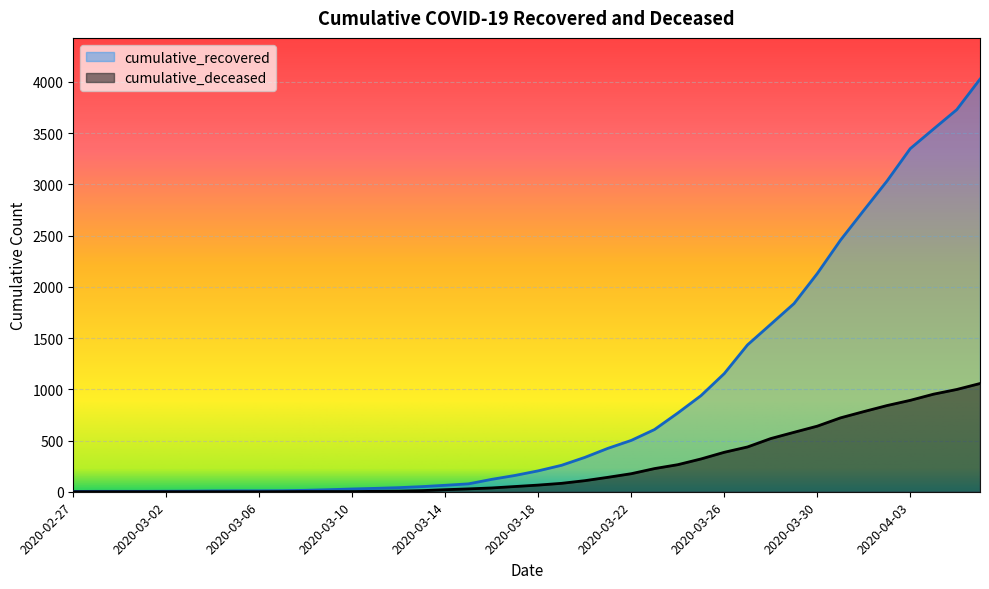

At 2020-03-27, list the series in order from largest to smallest.

cumulative_recovered, cumulative_deceased